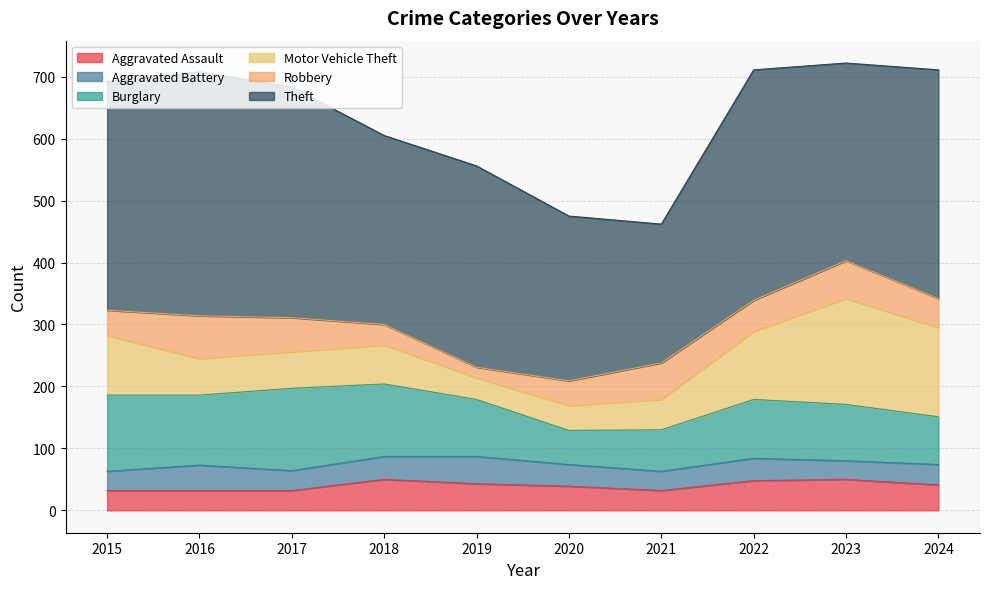

True or false: Robbery and Burglary intersect in this chart.

False